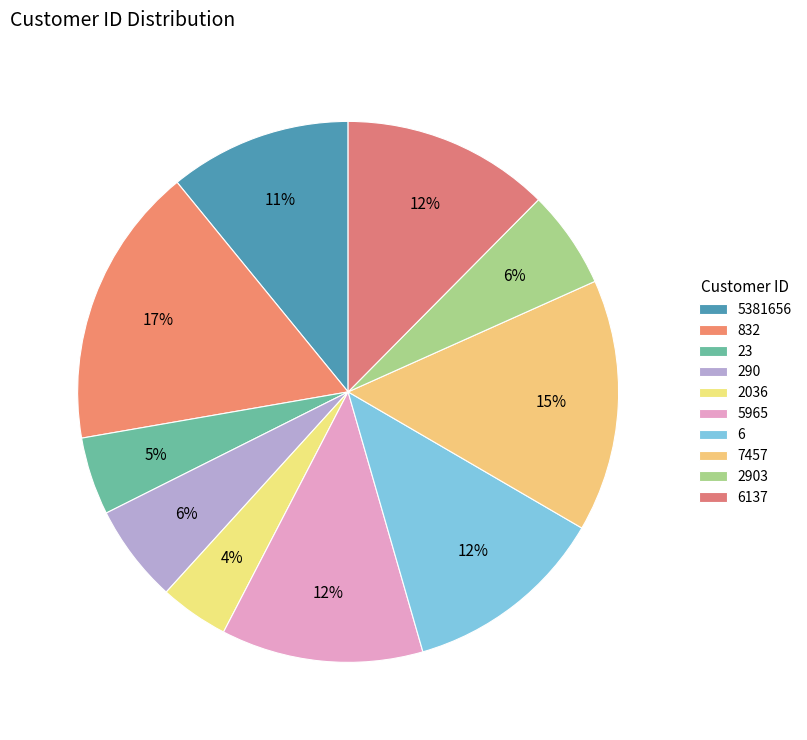

How many segments does this pie chart have?

10